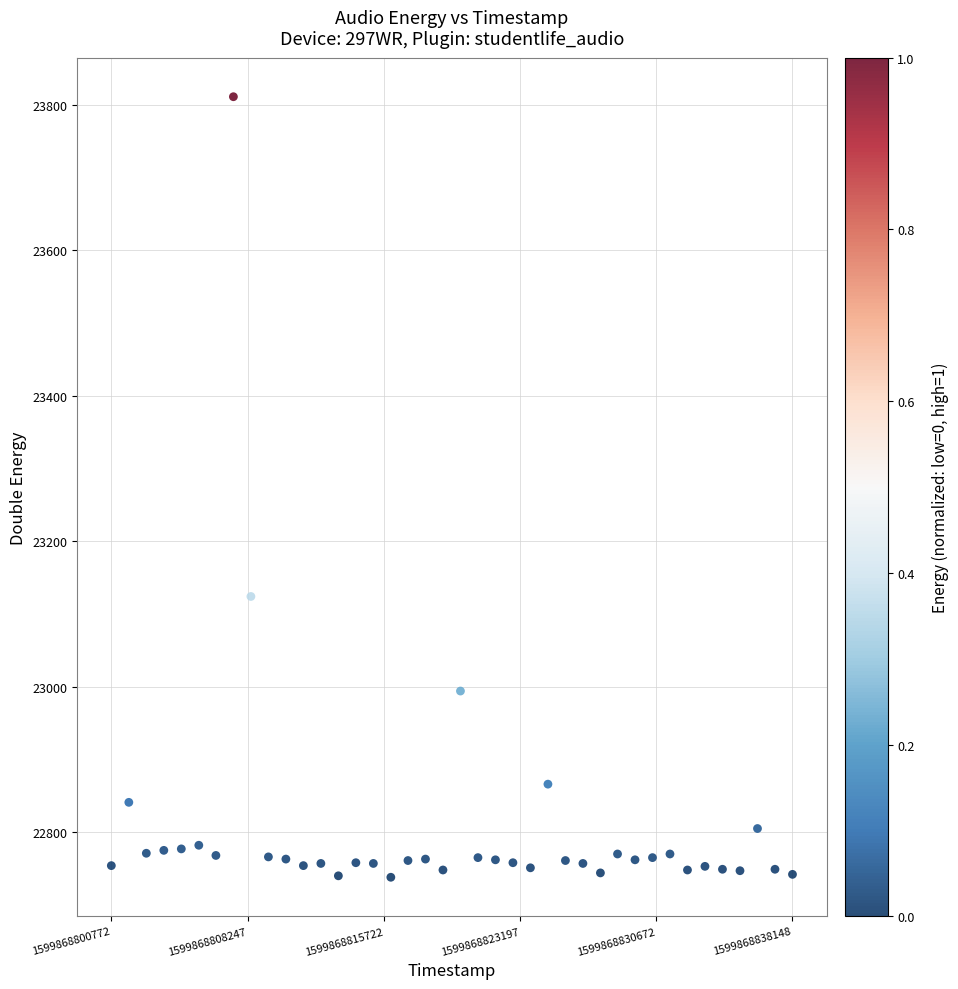

What is the range of Y values (max minus min)?

1073